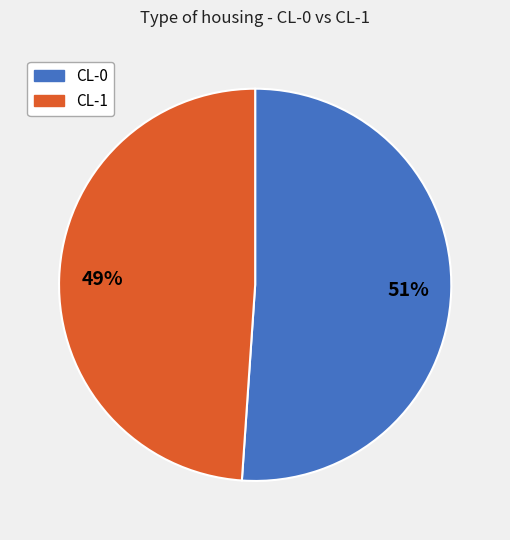

The CL-0 slice represents 42% of the pie. True or false?

False